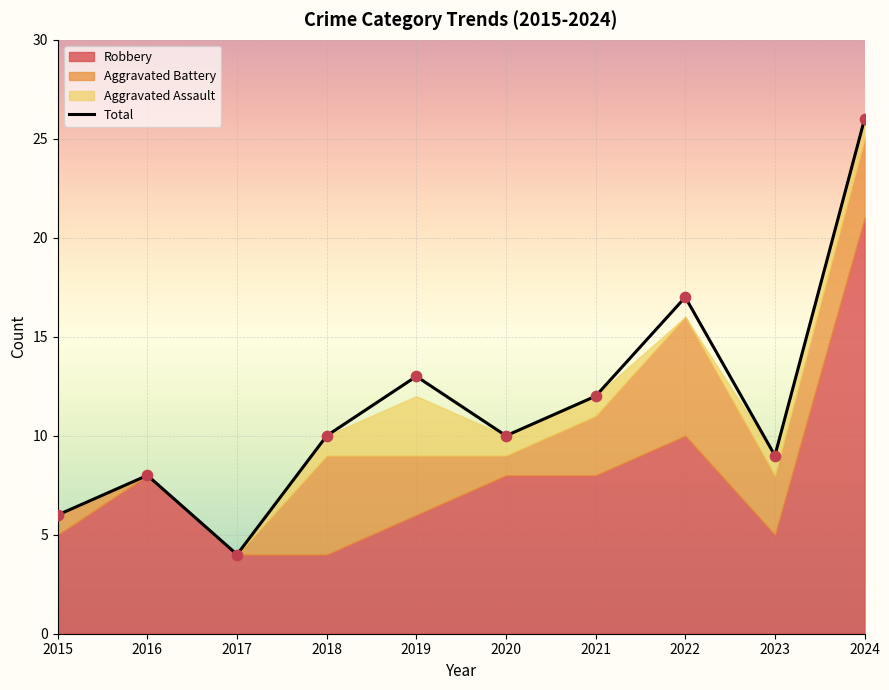

Approximately how many times larger is the value at 2024 compared to 2017?

6.5